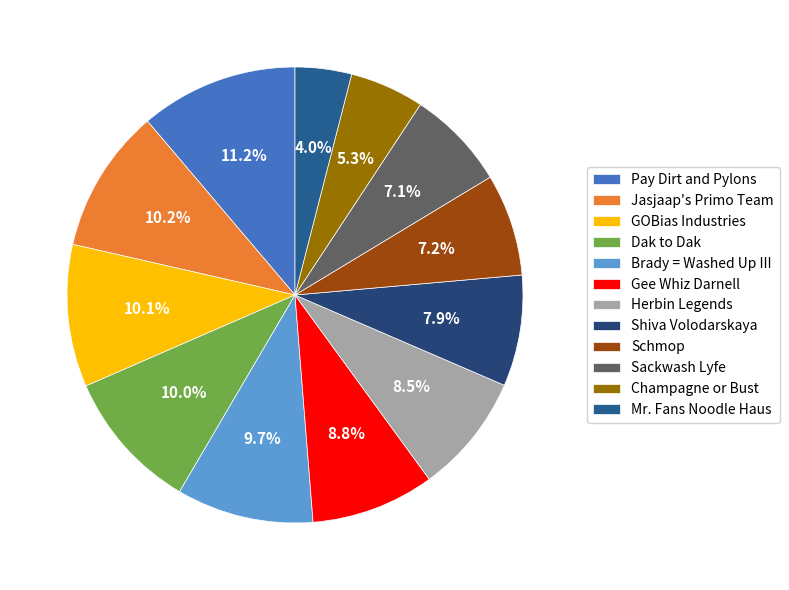

Approximately how many times larger is the value at Schmop compared to Dak to Dak?

0.7